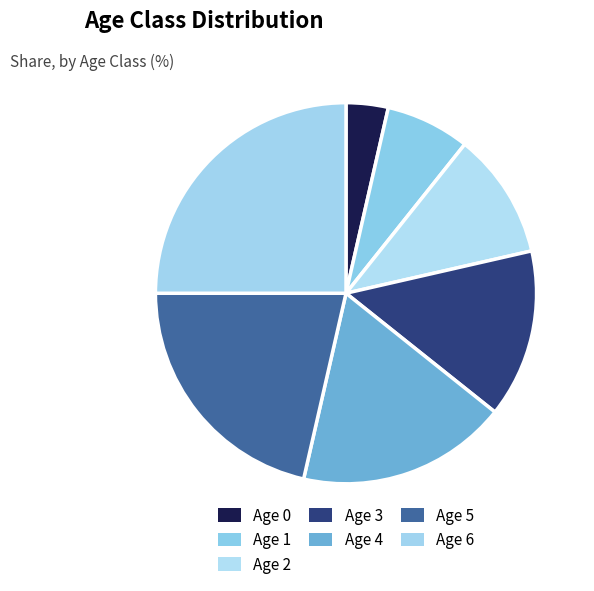

Count the number of slices in the pie.

7